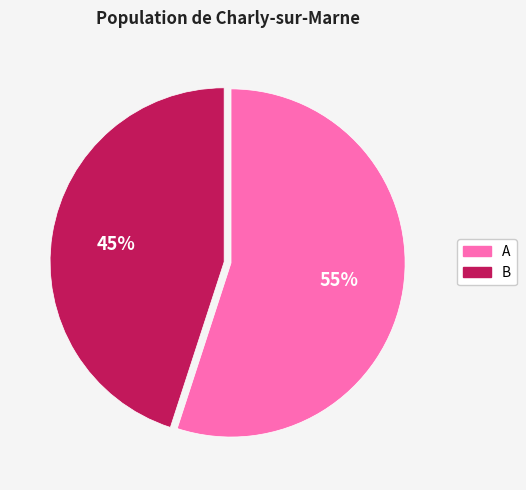

Approximately how many times larger is the value at A compared to B?

1.2